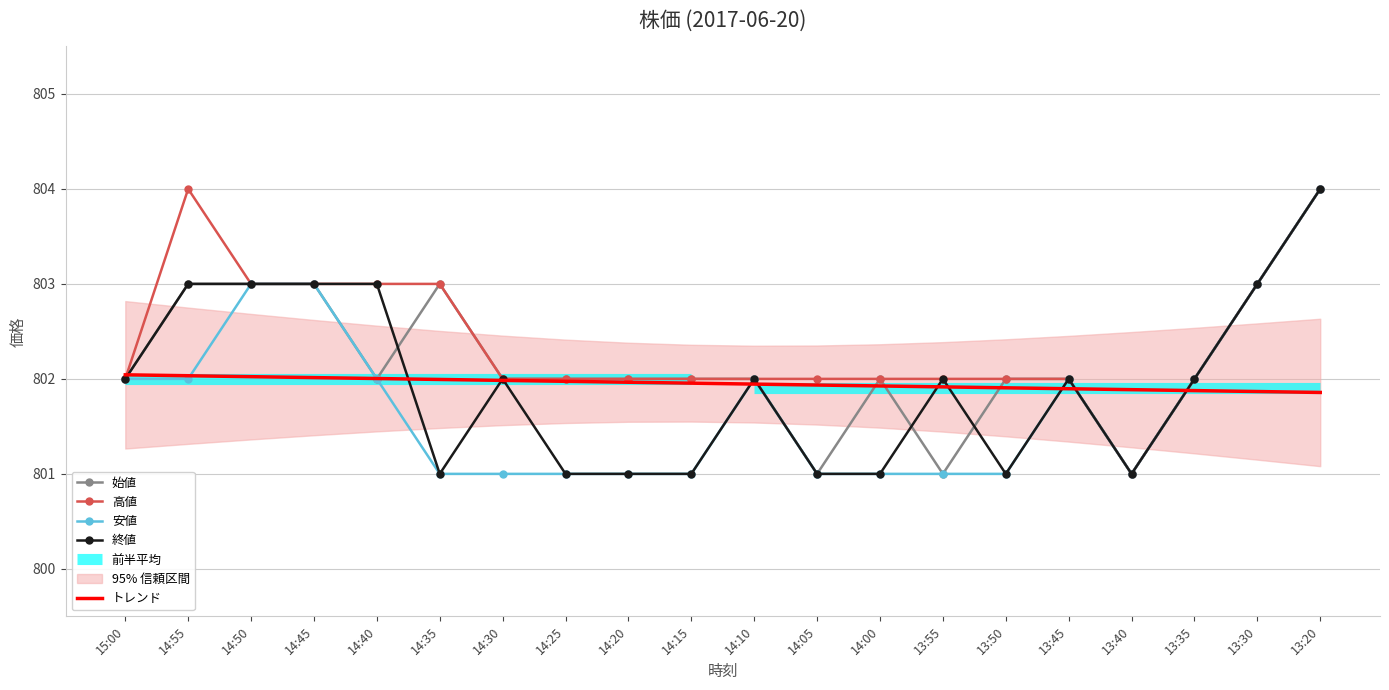

In 終値, how many points are higher than both neighbors (excluding endpoints)?

4